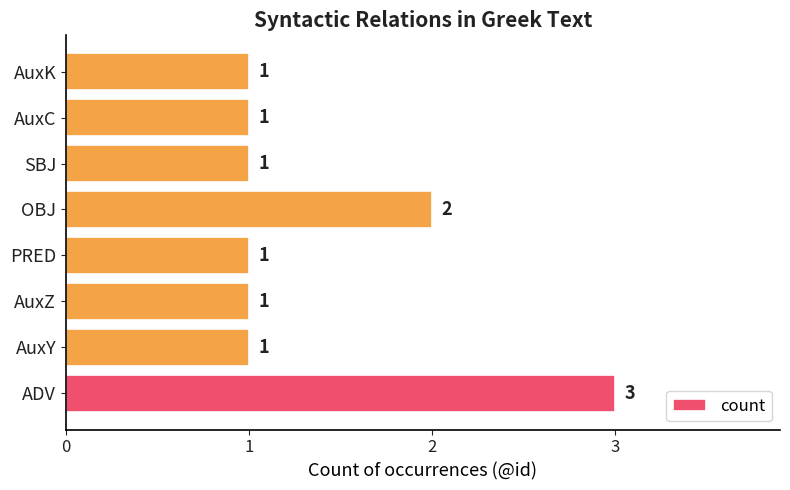

Reading bottom to top, list all the values displayed in this chart.

3	1	1	1	2	1	1	1